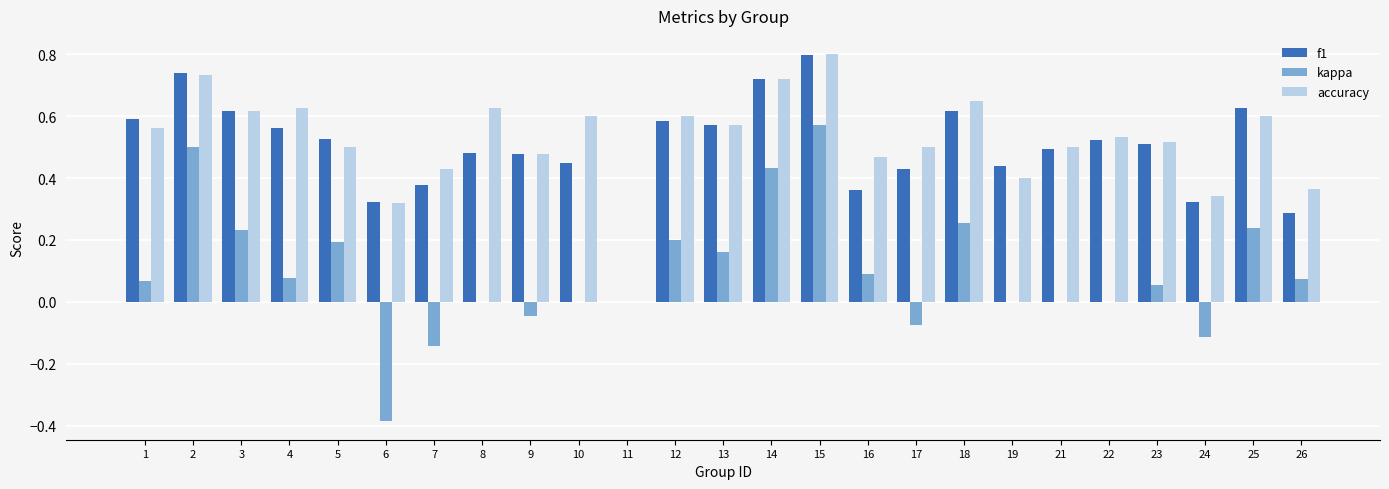

What are all the series names shown in the legend?

f1, kappa, accuracy